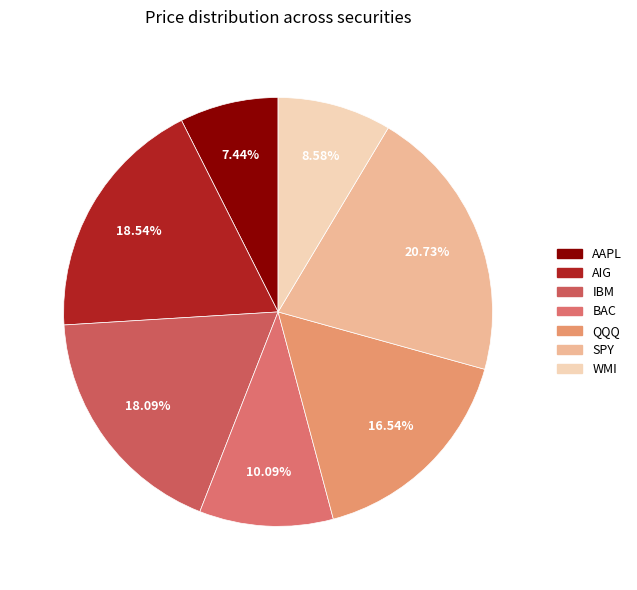

What portion of the pie excludes SPY?

79.3%